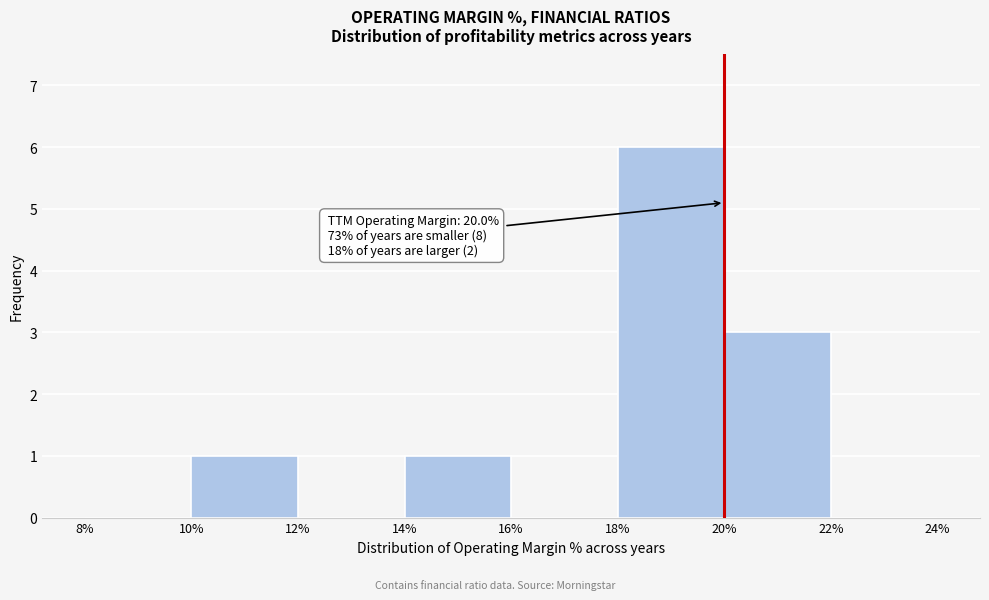

Which range on the x-axis has the tallest bar?

18% to 20%